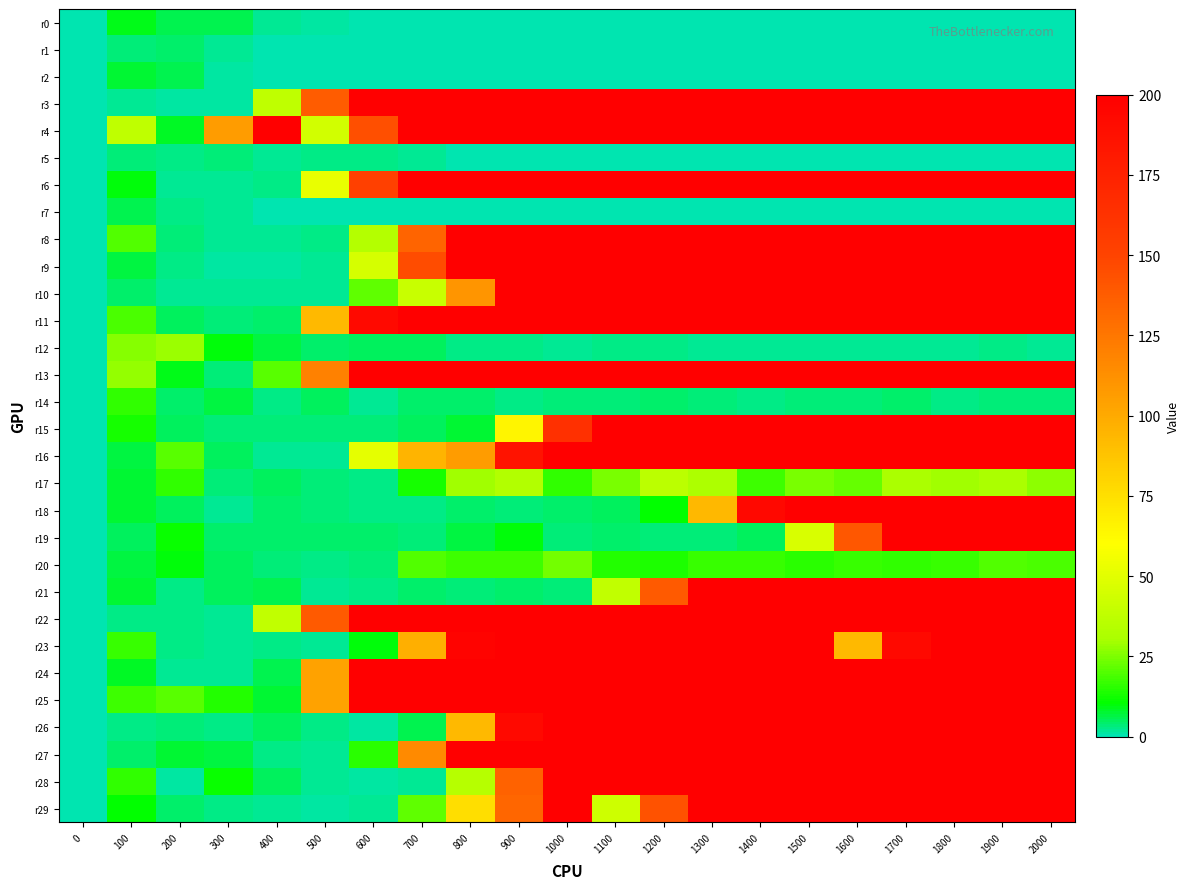

What is the total value across all series at 1200?

3752.2